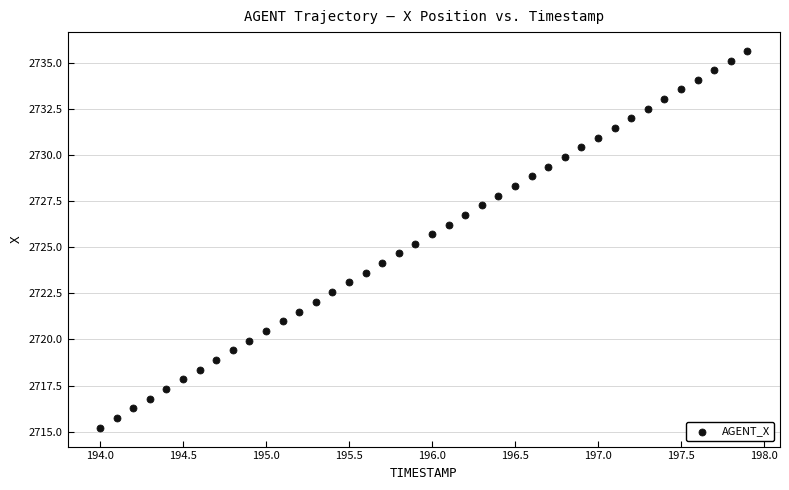

What is the range of Y values (max minus min)?

20.4